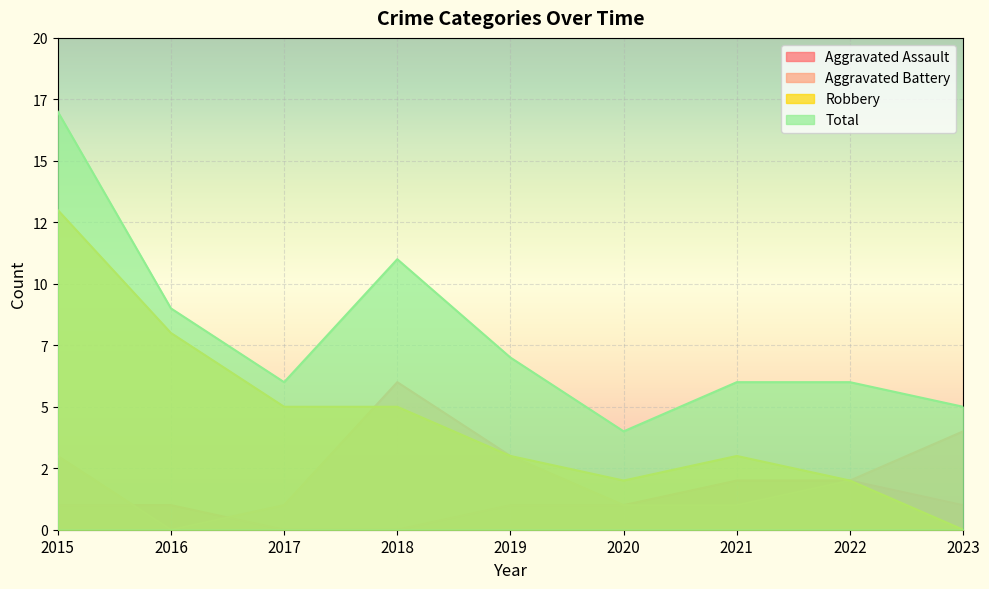

At 2022, list the series in order from largest to smallest.

Total, Aggravated Assault, Aggravated Battery, Robbery